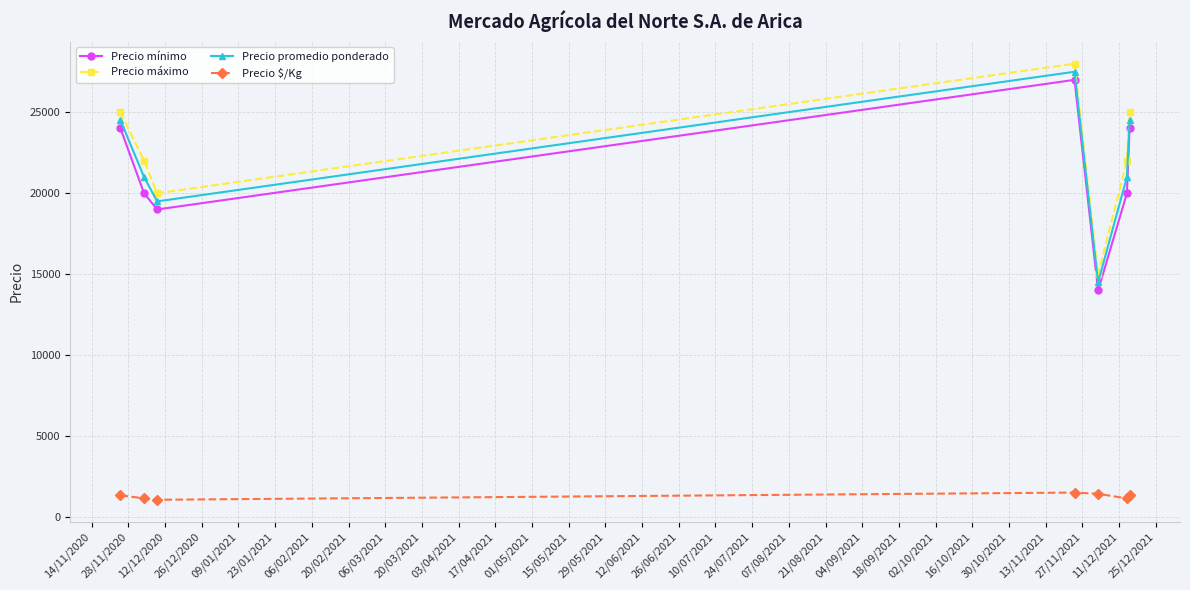

True or false: Precio $/Kg and Precio promedio ponderado intersect in this chart.

False